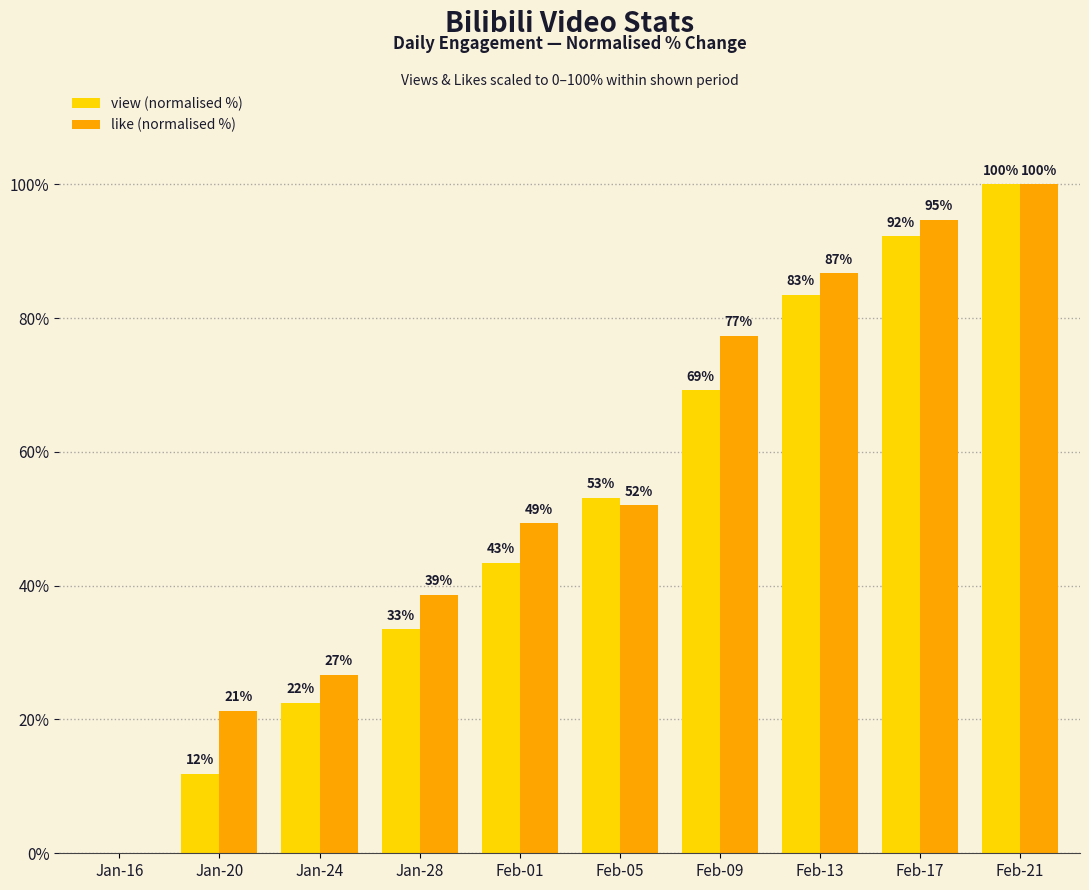

True or false: view (normalised %) has a value of 0.0 at Jan-16.

True